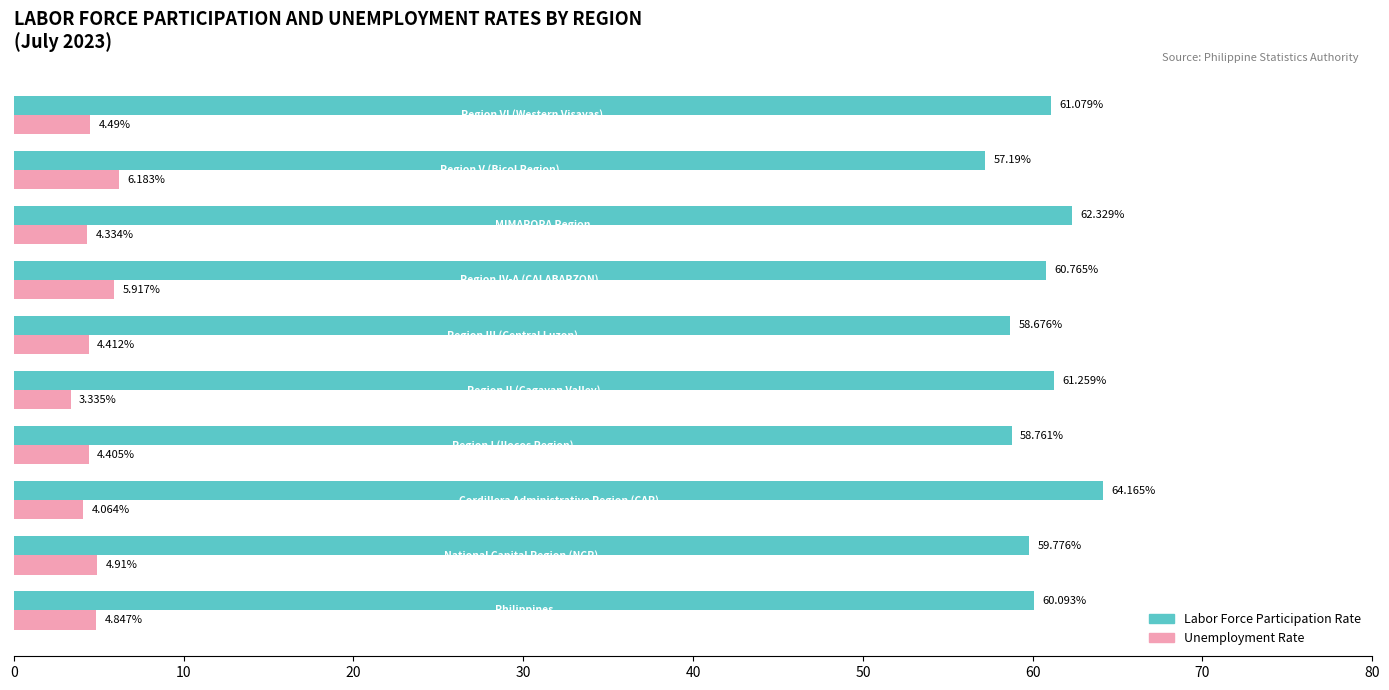

Rank the series by their maximum value, from highest to lowest.

Labor Force Participation Rate, Unemployment Rate